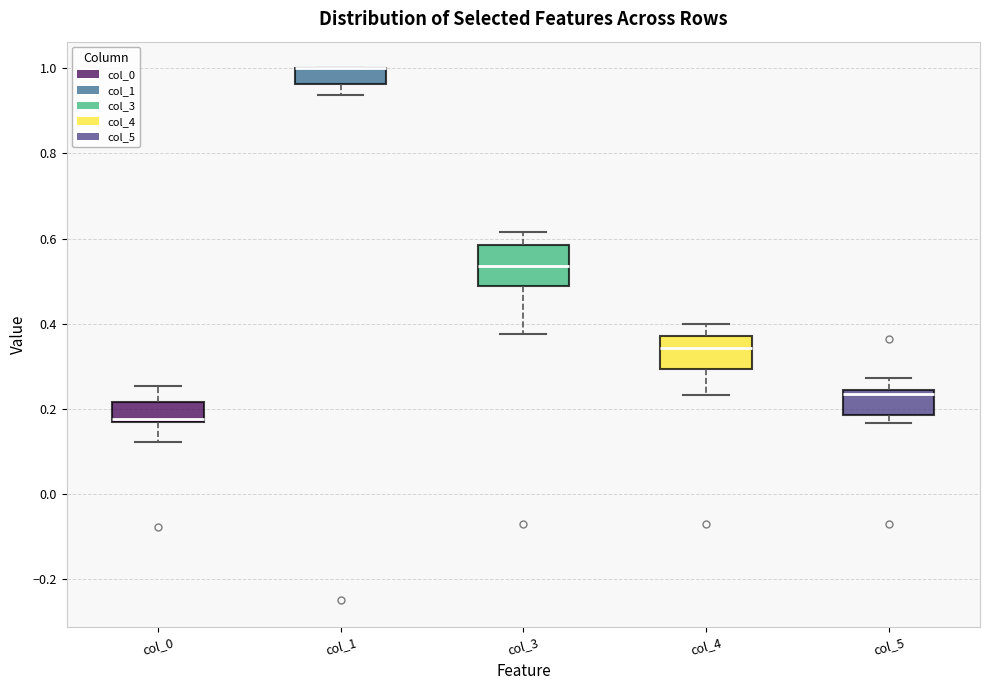

Where is the lower edge of the box for col_5 on the y-axis? The values are not printed on the chart, so give them approximately, as read against the axis.

0.18